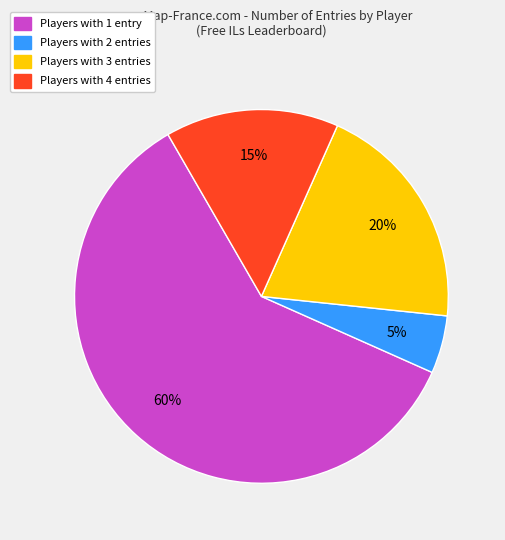

To the nearest percent, what is the average slice percentage?

25%